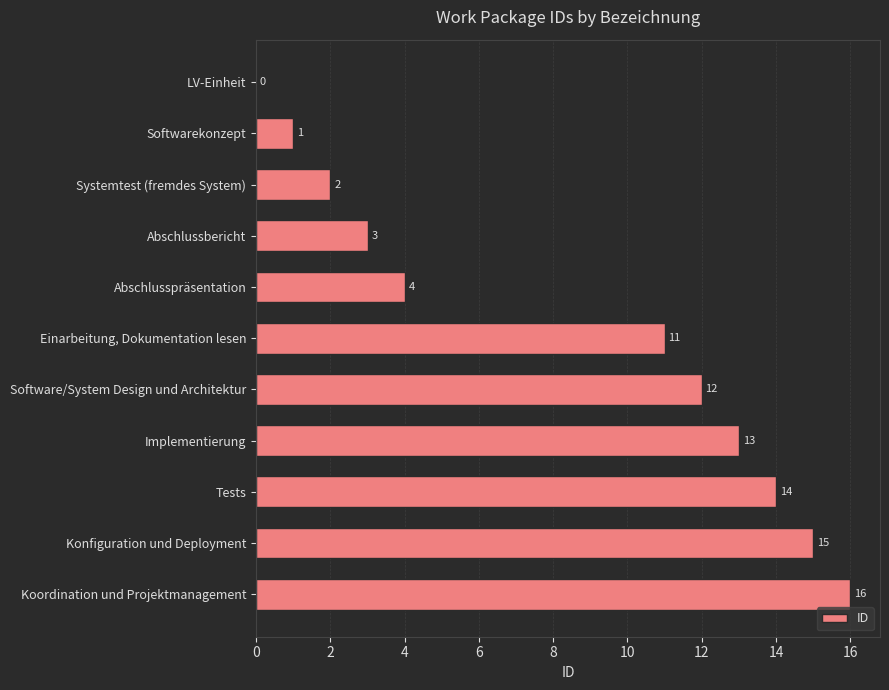

Reading bottom to top, extract all data points from this chart.

Koordination und Projektmanagement=16	Konfiguration und Deployment=15	Tests=14	Implementierung=13	Software/System Design und Architektur=12	Einarbeitung, Dokumentation lesen=11	Abschlusspräsentation=4	Abschlussbericht=3	Systemtest (fremdes System)=2	Softwarekonzept=1	LV-Einheit=0